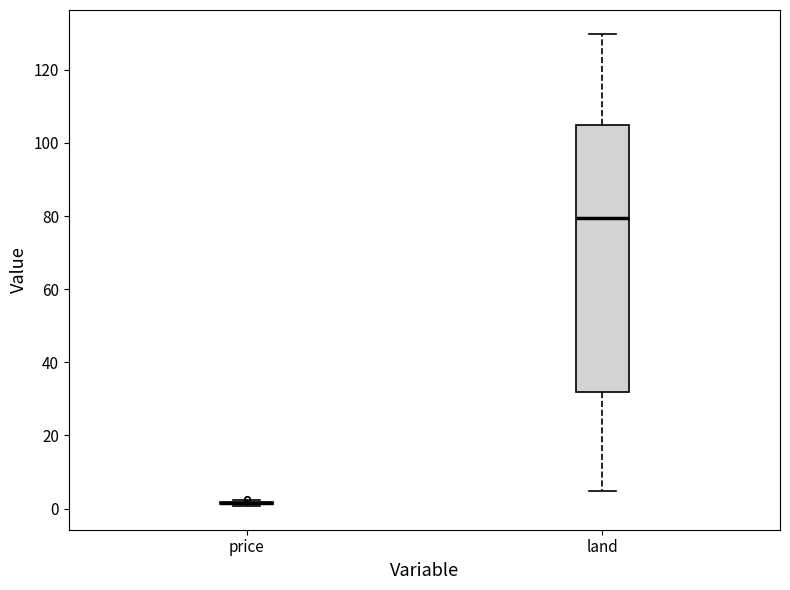

Where is the lower edge of the box for land on the y-axis? The values are not printed on the chart, so give them approximately, as read against the axis.

32